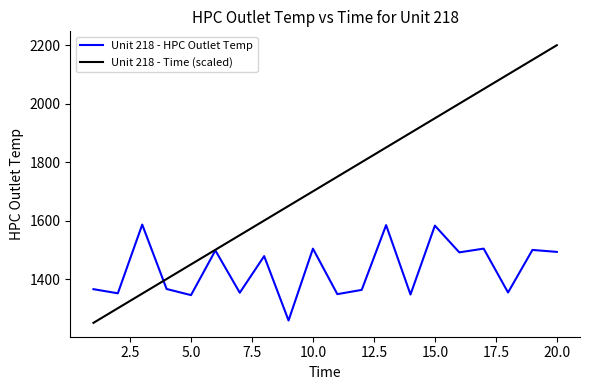

What is the greatest value displayed?

2200.0